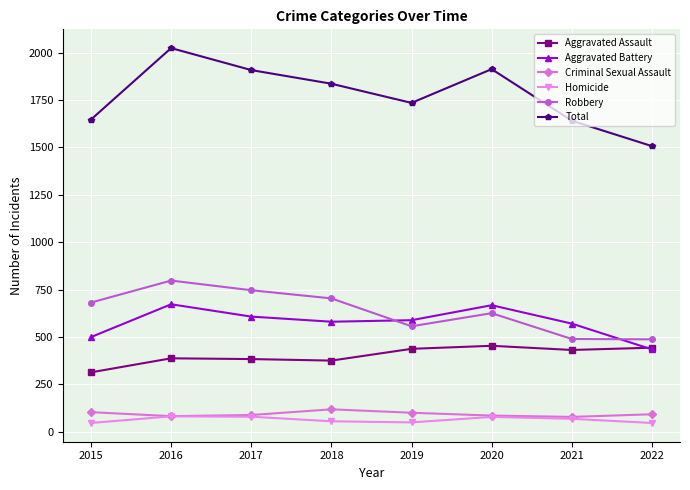

Count the number of categories in the chart.

8